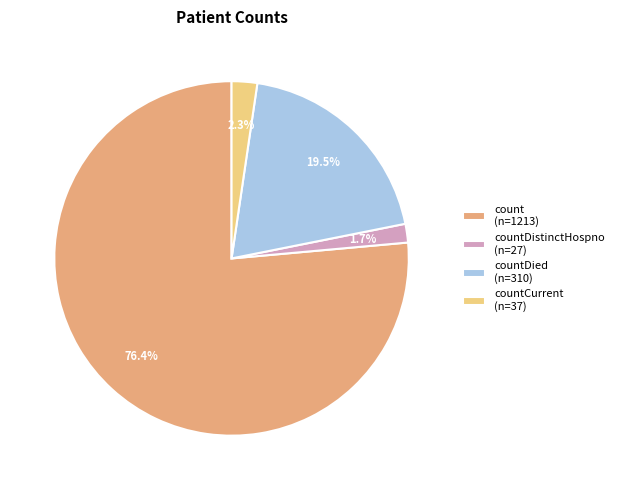

Rank the categories by value from highest to lowest.

count (n=1213), countDied (n=310), countCurrent (n=37), countDistinctHospno (n=27)